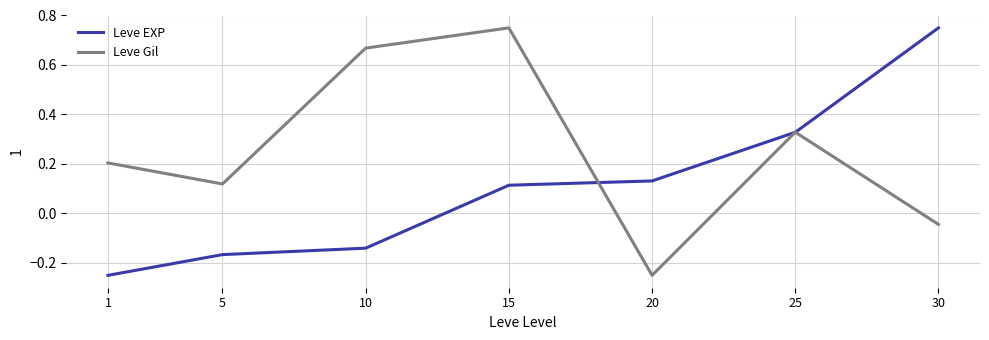

How many values in Leve Gil are above zero?

5